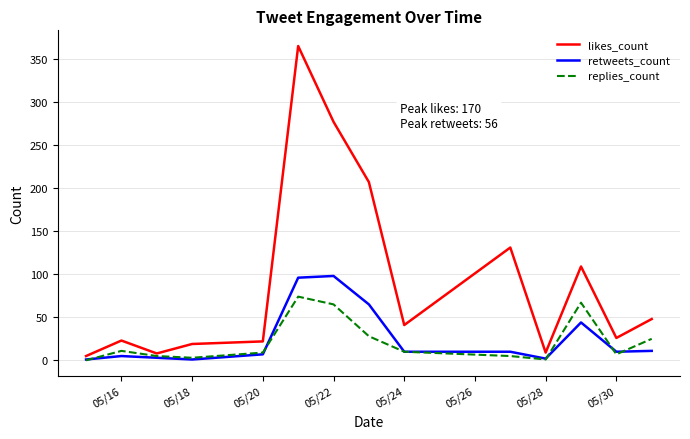

What is the maximum value for retweets_count?

98